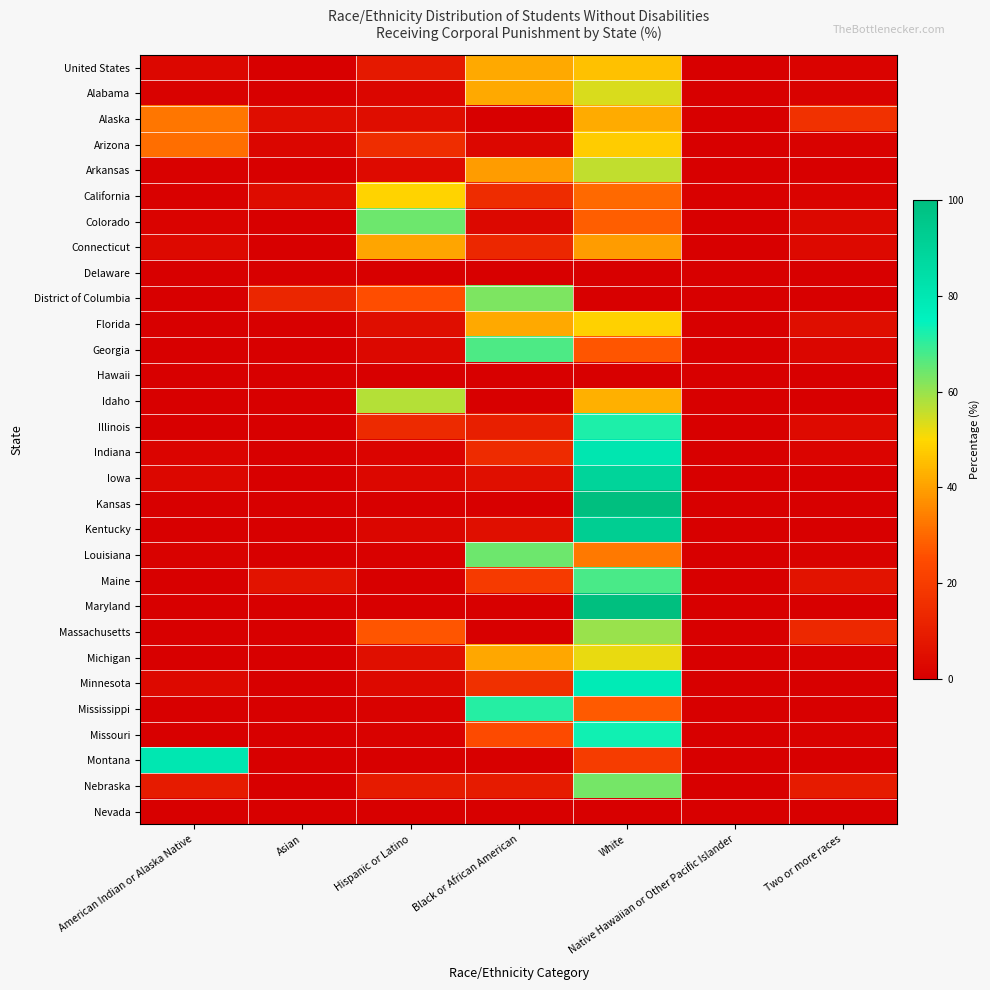

Reading right to left, transcribe all the data shown in this chart.

United States: Two or more races=1.2	Native Hawaiian or Other Pacific Islander=0.1	White=45.8	Black or African American=41.7	Hispanic or Latino=8.5	Asian=0.2	American Indian or Alaska Native=2.4
Alabama: Two or more races=1.0	Native Hawaiian or Other Pacific Islander=0.1	White=53.9	Black or African American=41.8	Hispanic or Latino=2.2	Asian=0.0	American Indian or Alaska Native=1.1
Alaska: Two or more races=16.3	Native Hawaiian or Other Pacific Islander=0.0	White=41.9	Black or African American=0.0	Hispanic or Latino=4.7	Asian=4.7	American Indian or Alaska Native=32.6
Arizona: Two or more races=1.1	Native Hawaiian or Other Pacific Islander=0.0	White=47.8	Black or African American=2.7	Hispanic or Latino=15.2	Asian=2.2	American Indian or Alaska Native=31.0
Arkansas: Two or more races=0.4	Native Hawaiian or Other Pacific Islander=0.1	White=56.0	Black or African American=39.4	Hispanic or Latino=3.6	Asian=0.1	American Indian or Alaska Native=0.5
California: Two or more races=1.4	Native Hawaiian or Other Pacific Islander=0.4	White=30.2	Black or African American=14.5	Hispanic or Latino=49.1	Asian=3.9	American Indian or Alaska Native=0.4
Colorado: Two or more races=3.0	Native Hawaiian or Other Pacific Islander=0.0	White=28.4	Black or African American=3.0	Hispanic or Latino=64.2	Asian=0.0	American Indian or Alaska Native=1.5
Connecticut: Two or more races=3.3	Native Hawaiian or Other Pacific Islander=0.0	White=39.3	Black or African American=13.1	Hispanic or Latino=41.0	Asian=0.0	American Indian or Alaska Native=3.3
Delaware: Two or more races=0.0	Native Hawaiian or Other Pacific Islander=0.0	White=0.0	Black or African American=0.0	Hispanic or Latino=0.0	Asian=0.0	American Indian or Alaska Native=0.0
District of Columbia: Two or more races=0.0	Native Hawaiian or Other Pacific Islander=0.0	White=0.0	Black or African American=62.5	Hispanic or Latino=25.0	Asian=12.5	American Indian or Alaska Native=0.0
Florida: Two or more races=4.7	Native Hawaiian or Other Pacific Islander=0.0	White=48.7	Black or African American=41.6	Hispanic or Latino=4.7	Asian=0.0	American Indian or Alaska Native=0.3
Georgia: Two or more races=2.3	Native Hawaiian or Other Pacific Islander=0.0	White=26.9	Black or African American=67.5	Hispanic or Latino=3.1	Asian=0.2	American Indian or Alaska Native=0.1
Hawaii: Two or more races=0.0	Native Hawaiian or Other Pacific Islander=0.0	White=0.0	Black or African American=0.0	Hispanic or Latino=0.0	Asian=0.0	American Indian or Alaska Native=0.0
Idaho: Two or more races=0.0	Native Hawaiian or Other Pacific Islander=0.0	White=42.9	Black or African American=0.0	Hispanic or Latino=57.1	Asian=0.0	American Indian or Alaska Native=0.0
Illinois: Two or more races=3.8	Native Hawaiian or Other Pacific Islander=0.0	White=72.0	Black or African American=10.4	Hispanic or Latino=13.7	Asian=0.0	American Indian or Alaska Native=0.0
Indiana: Two or more races=1.7	Native Hawaiian or Other Pacific Islander=0.0	White=80.7	Black or African American=14.3	Hispanic or Latino=1.7	Asian=0.0	American Indian or Alaska Native=1.7
Iowa: Two or more races=0.0	Native Hawaiian or Other Pacific Islander=0.0	White=89.3	Black or African American=5.3	Hispanic or Latino=2.7	Asian=0.0	American Indian or Alaska Native=2.7
Kansas: Two or more races=0.0	Native Hawaiian or Other Pacific Islander=0.0	White=100.0	Black or African American=0.0	Hispanic or Latino=0.0	Asian=0.0	American Indian or Alaska Native=0.0
Kentucky: Two or more races=0.0	Native Hawaiian or Other Pacific Islander=0.0	White=92.6	Black or African American=5.4	Hispanic or Latino=2.1	Asian=0.0	American Indian or Alaska Native=0.0
Louisiana: Two or more races=0.9	Native Hawaiian or Other Pacific Islander=0.0	White=33.1	Black or African American=64.4	Hispanic or Latino=0.7	Asian=0.0	American Indian or Alaska Native=1.0
Maine: Two or more races=6.5	Native Hawaiian or Other Pacific Islander=0.0	White=67.7	Black or African American=19.4	Hispanic or Latino=0.0	Asian=6.5	American Indian or Alaska Native=0.0
Maryland: Two or more races=0.0	Native Hawaiian or Other Pacific Islander=0.0	White=100.0	Black or African American=0.0	Hispanic or Latino=0.0	Asian=0.0	American Indian or Alaska Native=0.0
Massachusetts: Two or more races=13.3	Native Hawaiian or Other Pacific Islander=0.0	White=60.0	Black or African American=0.0	Hispanic or Latino=26.7	Asian=0.0	American Indian or Alaska Native=0.0
Michigan: Two or more races=0.8	Native Hawaiian or Other Pacific Islander=0.0	White=52.1	Black or African American=41.3	Hispanic or Latino=5.1	Asian=0.3	American Indian or Alaska Native=0.3
Minnesota: Two or more races=0.0	Native Hawaiian or Other Pacific Islander=0.0	White=78.1	Black or African American=15.6	Hispanic or Latino=3.1	Asian=0.0	American Indian or Alaska Native=3.1
Mississippi: Two or more races=0.0	Native Hawaiian or Other Pacific Islander=0.0	White=27.4	Black or African American=71.2	Hispanic or Latino=1.0	Asian=0.1	American Indian or Alaska Native=0.2
Missouri: Two or more races=0.8	Native Hawaiian or Other Pacific Islander=0.0	White=73.1	Black or African American=24.4	Hispanic or Latino=1.1	Asian=0.2	American Indian or Alaska Native=0.3
Montana: Two or more races=0.0	Native Hawaiian or Other Pacific Islander=0.0	White=19.6	Black or African American=0.0	Hispanic or Latino=0.0	Asian=0.0	American Indian or Alaska Native=80.4
Nebraska: Two or more races=9.1	Native Hawaiian or Other Pacific Islander=0.0	White=63.6	Black or African American=9.1	Hispanic or Latino=9.1	Asian=0.0	American Indian or Alaska Native=9.1
Nevada: Two or more races=0.0	Native Hawaiian or Other Pacific Islander=0.0	White=0.0	Black or African American=0.0	Hispanic or Latino=0.0	Asian=0.0	American Indian or Alaska Native=0.0